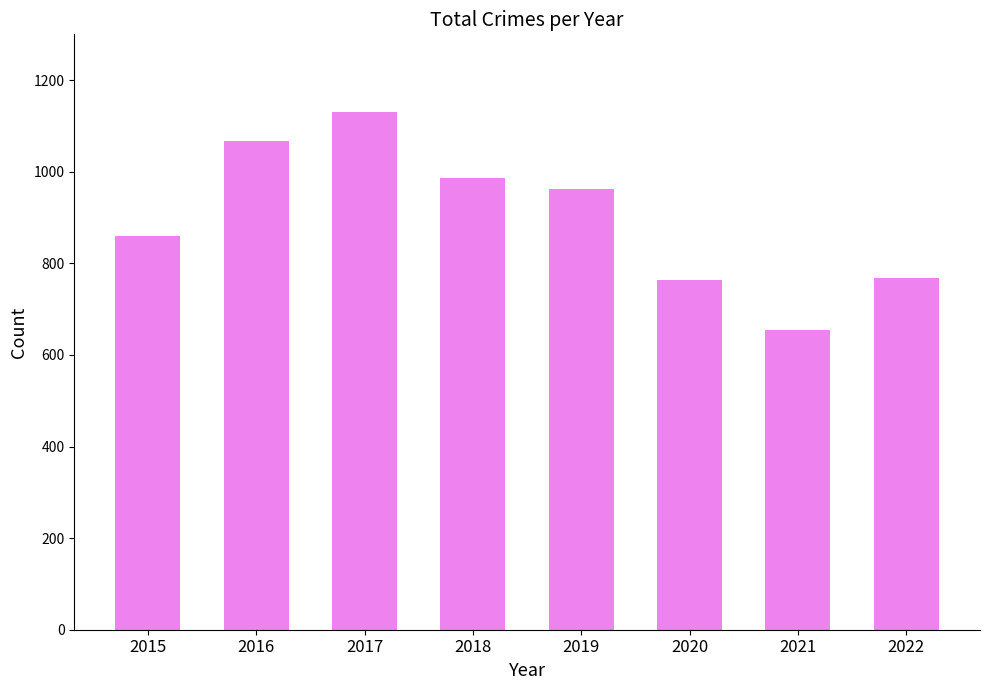

What is the maximum value shown in the chart?

1131